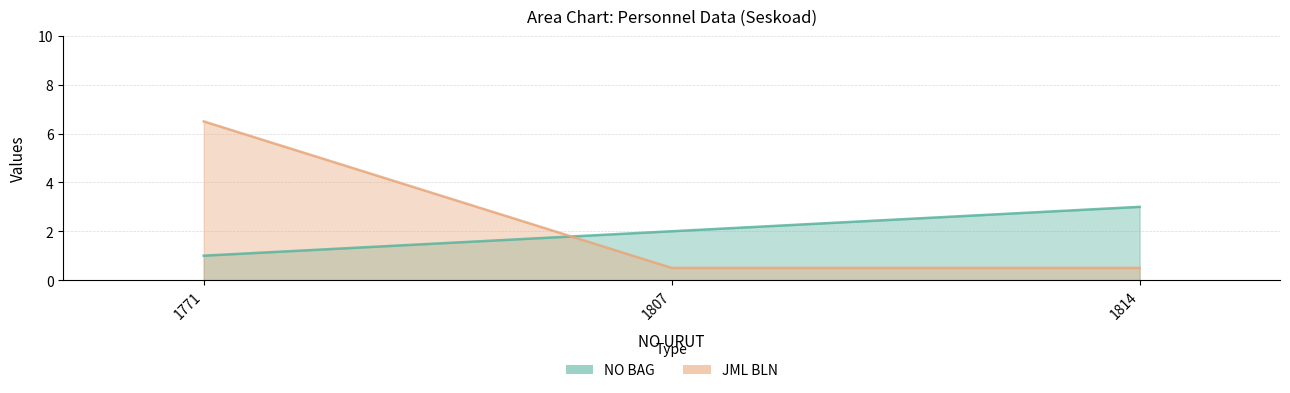

At which category is the sum across all series the highest?

1771